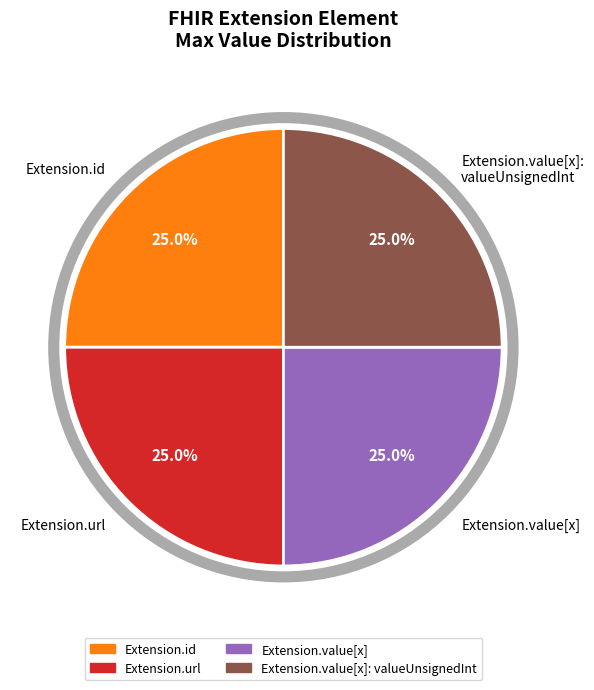

What is the ratio of the value at Extension.id to the value at Extension.value[x]?

1.0